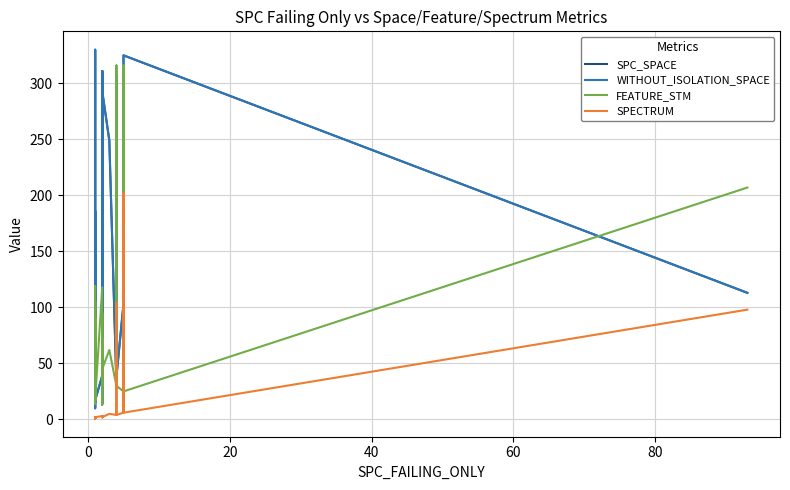

Reading left to right, extract all data points from this chart.

SPC_SPACE: 32	15	20	35	146	130	10	129	186	17	19	61	129	269	330	50	19	17	39	33	60	311	14	311	184	65	146	98	126	293	249	32	308	38	103	307	196	45	325	113
WITHOUT_ISOLATION_SPACE: 32	15	20	35	146	130	10	129	186	17	19	61	129	269	330	50	19	17	39	33	60	311	14	311	184	65	146	98	126	293	249	32	308	38	103	307	196	45	325	113
FEATURE_STM: 62	119	25	31	30	30	90	30	30	17	105	31	30	62	14	30	31	17	118	30	30	30	95	30	30	31	73	13	31	45	62	30	316	30	25	316	17	30	25	207
SPECTRUM: 1	1	2	2	2	1	2	1	1	2	1	2	1	1	1	1	2	2	3	3	2	3	2	3	2	3	3	3	2	2	5	4	104	4	6	202	9	7	6	98